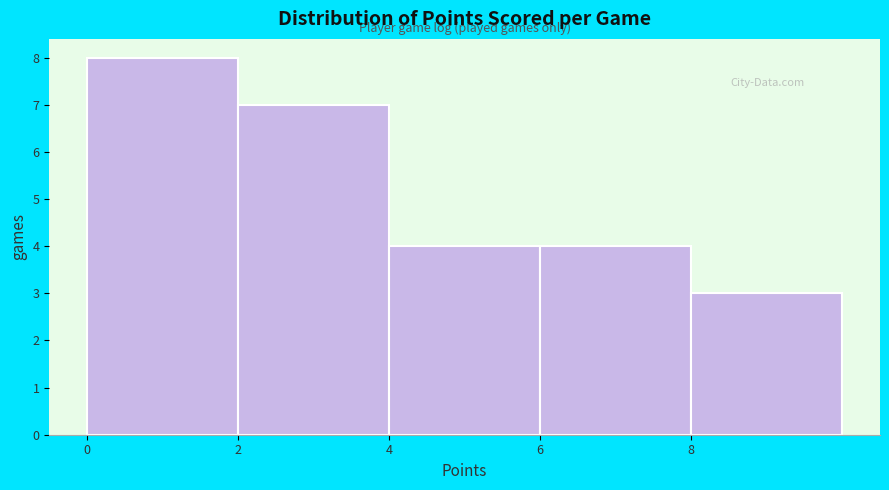

How tall is the bar that spans 0 to 2 on the x-axis? The values are not printed on the chart, so give them approximately, as read against the axis.

8